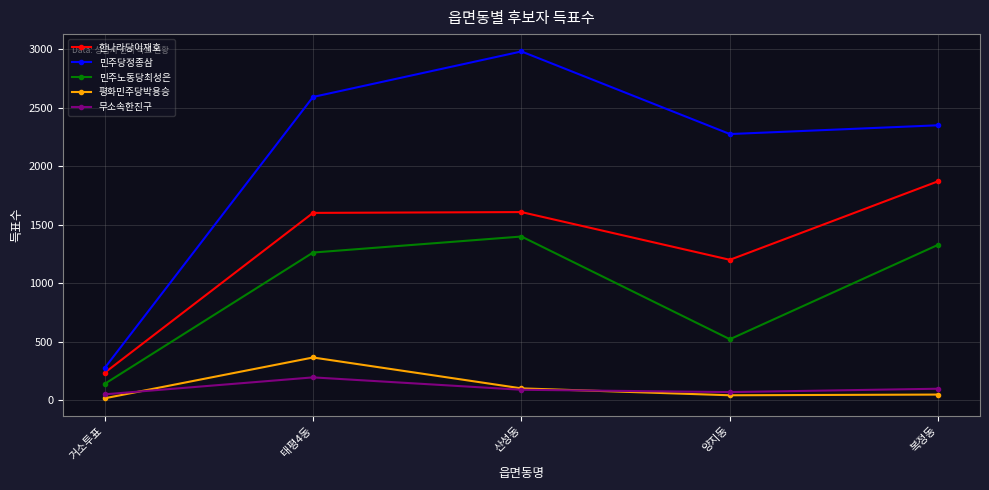

True or false: 민주노동당최성은 and 무소속한진구 cross at least once.

False